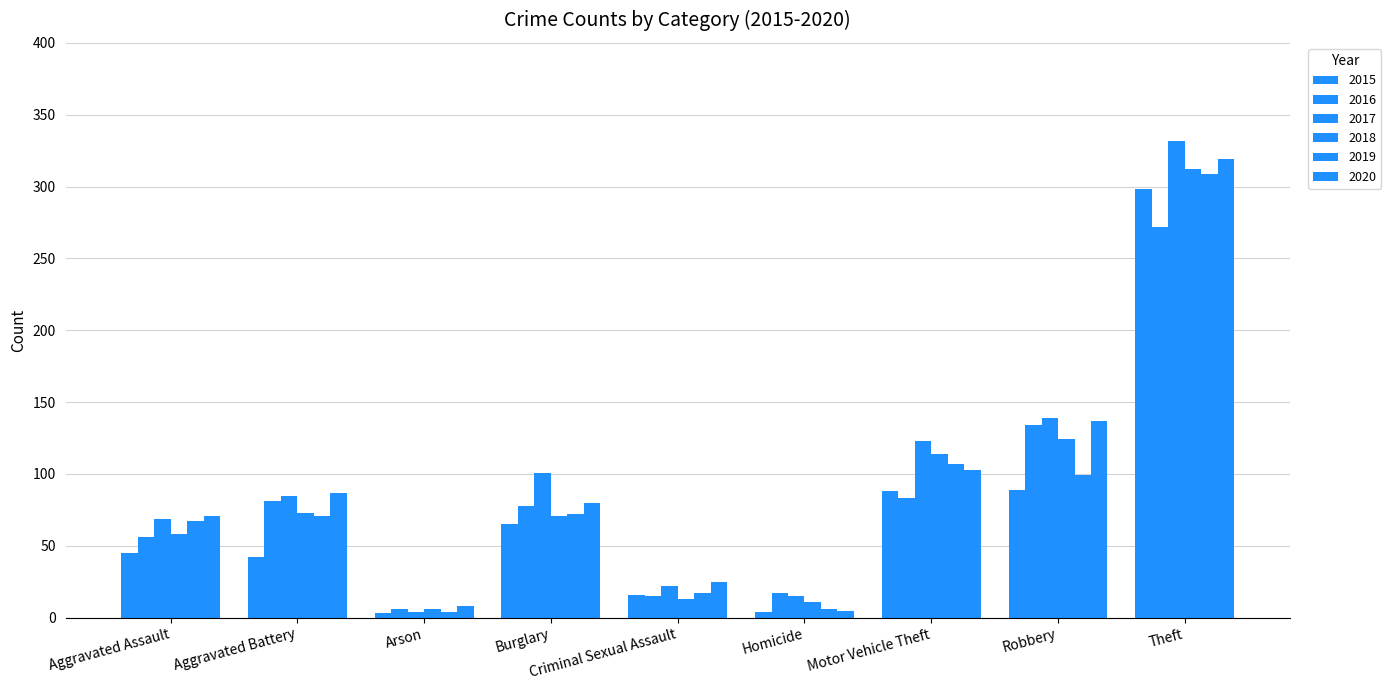

How many bars are there in each group?

6